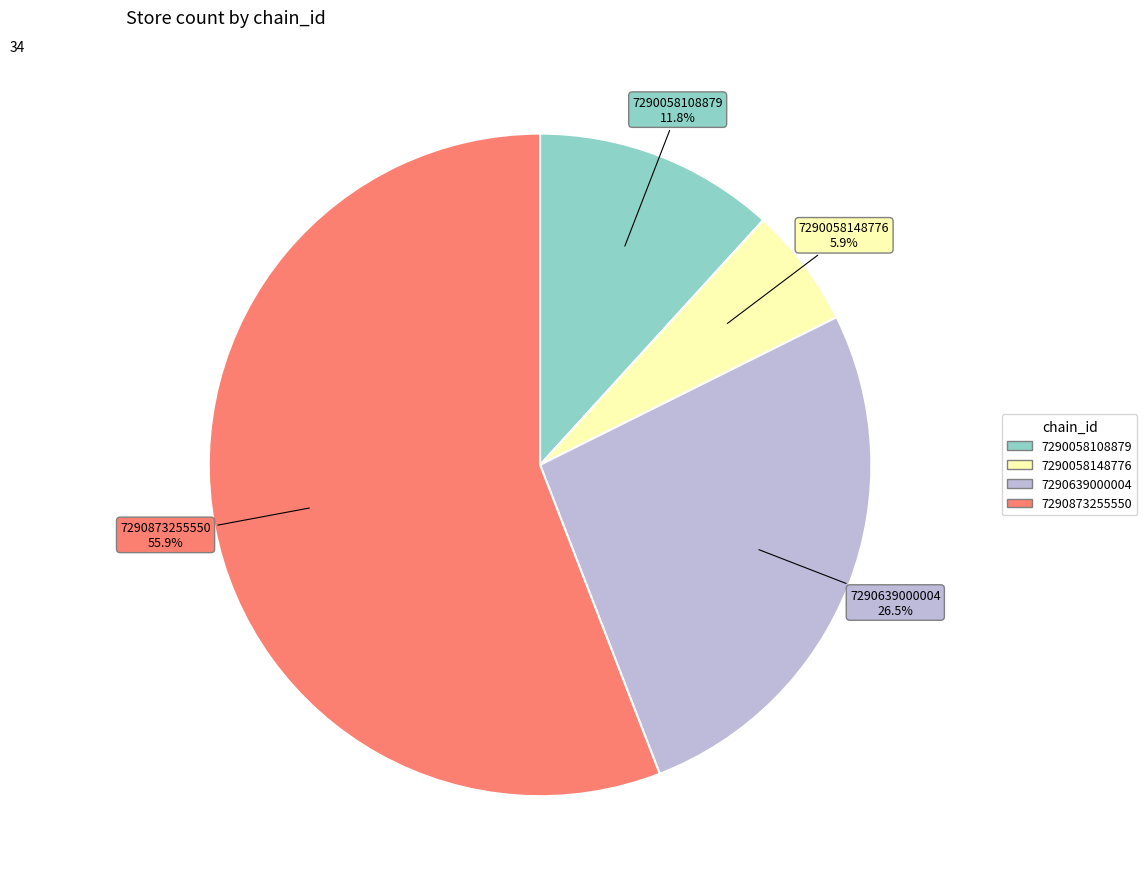

Is there a majority slice in this chart?

Yes